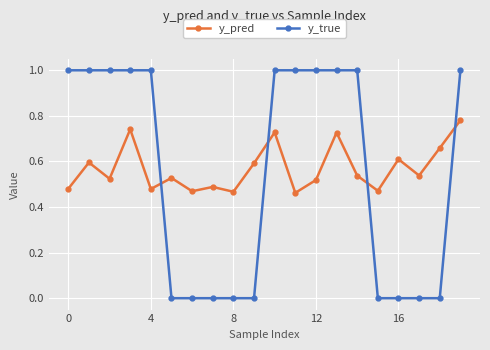

Which series has the largest range (max minus min)?

y_true